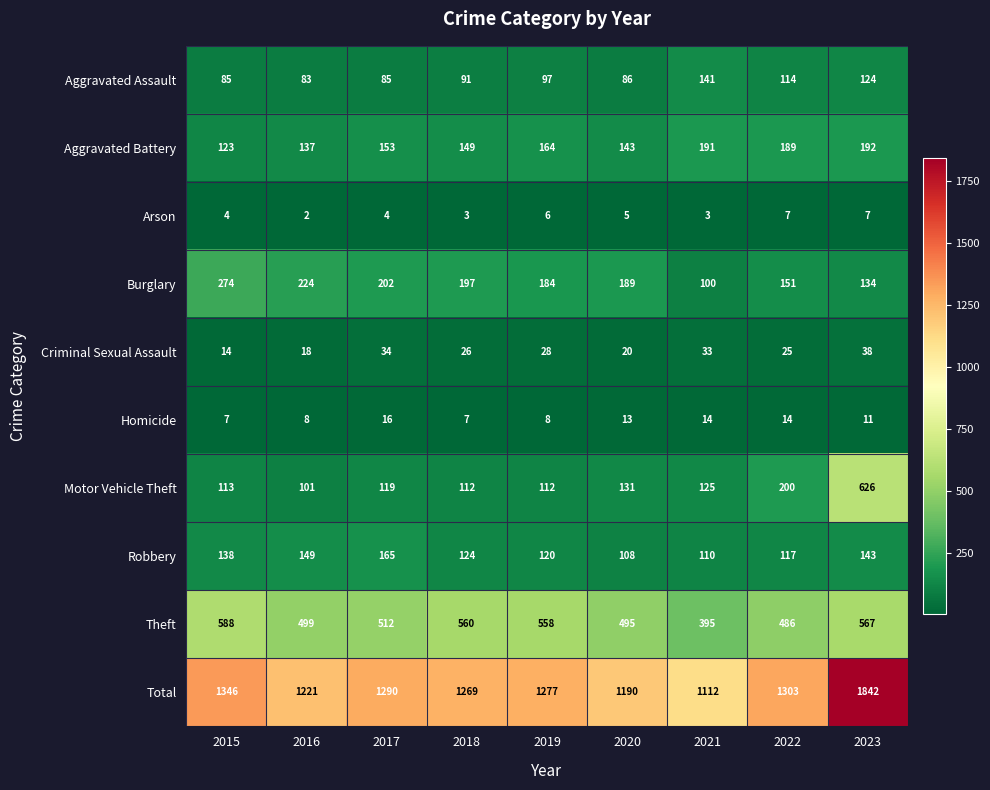

Which series has the largest total across all categories?

Total